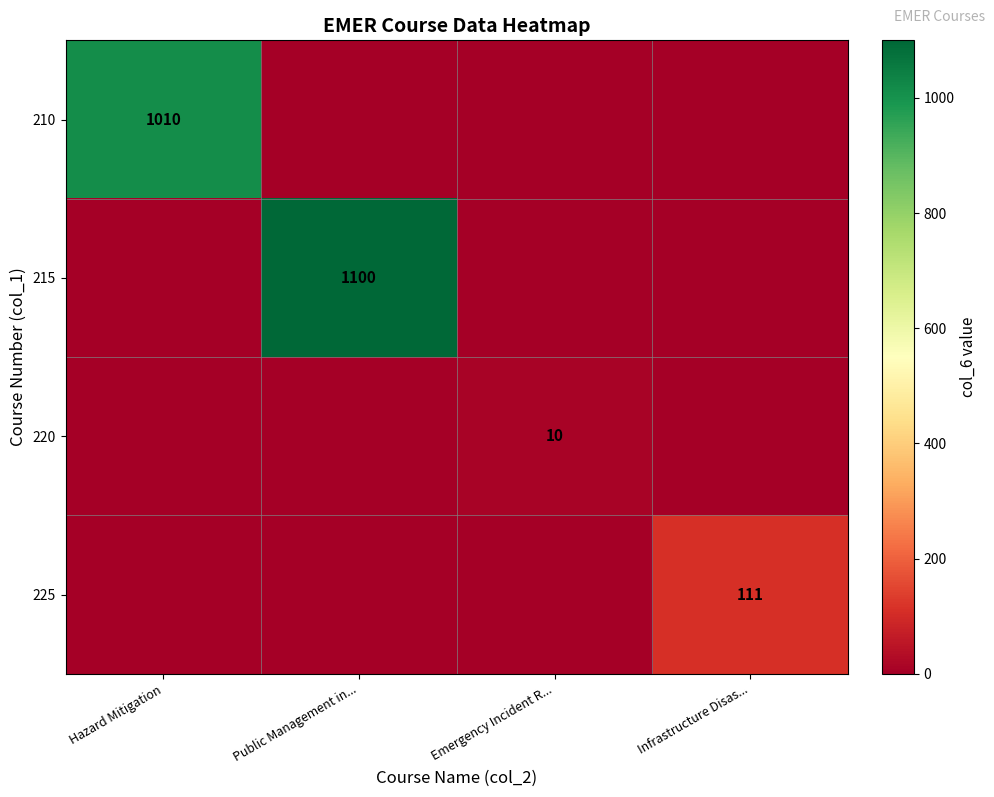

At how many categories does at least one series exceed 112?

2